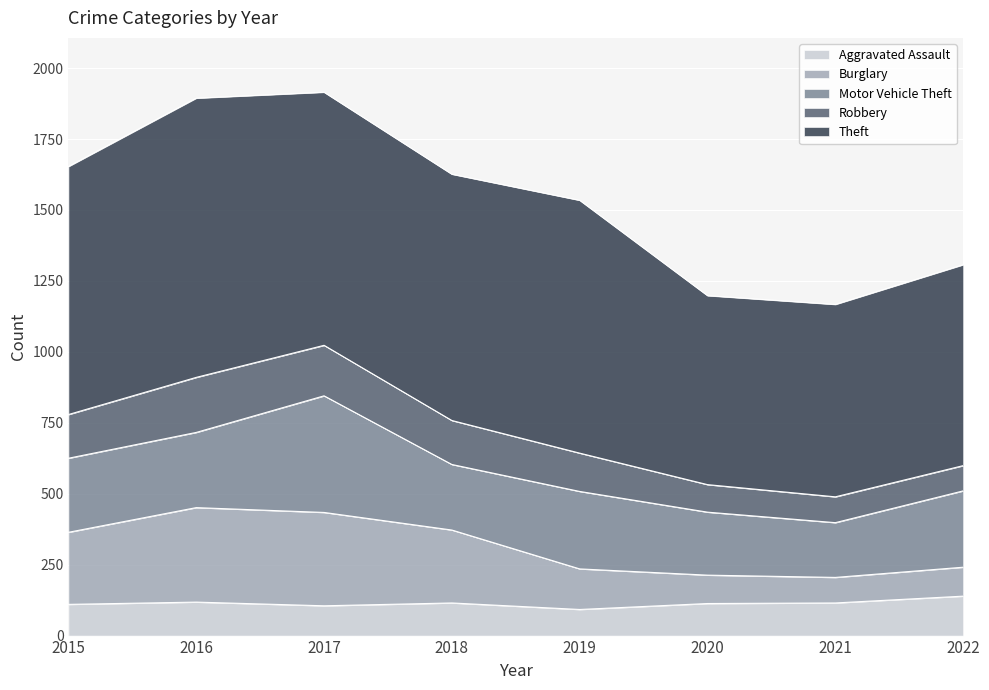

What is the total value across all series at 2022?

1307